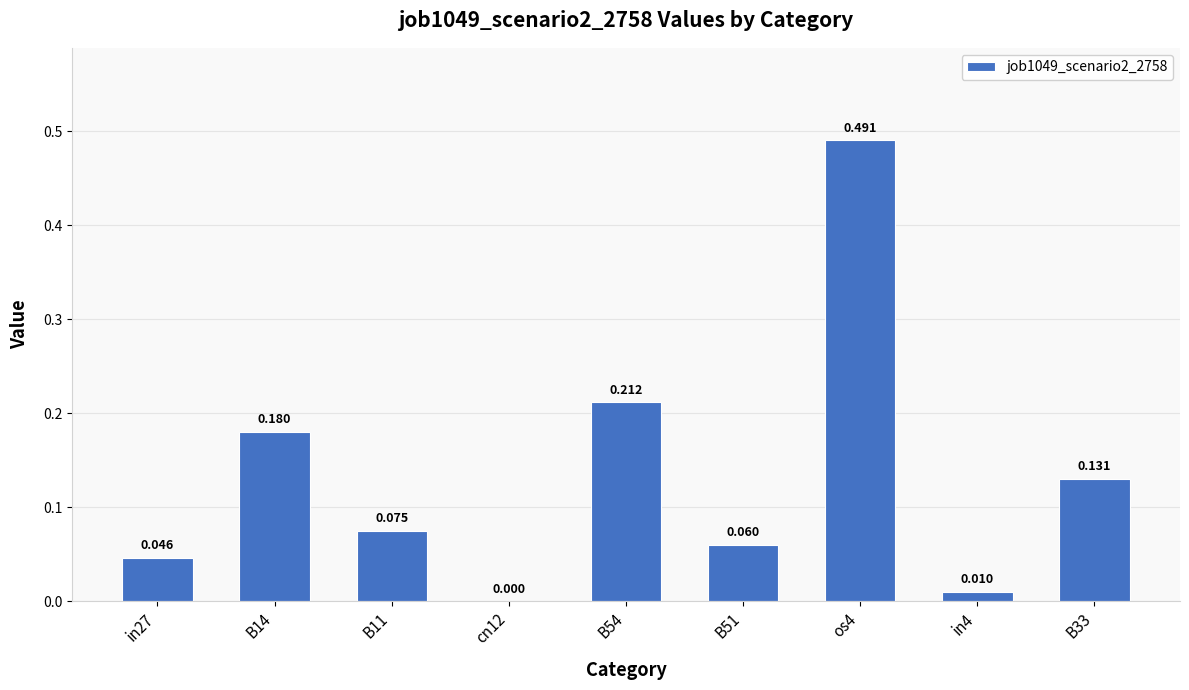

Is it true that the value at B51 is 0.1?

True